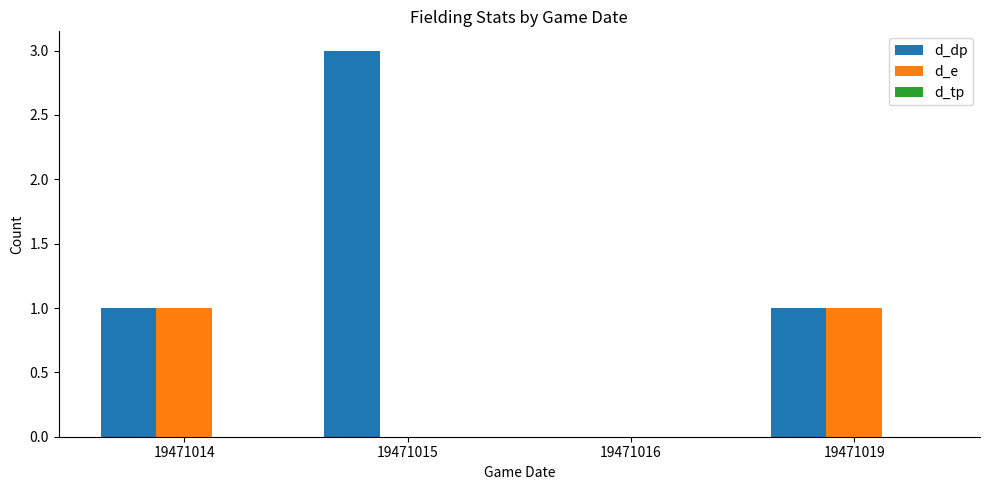

The d_e series shows 2 at 19471019. True or false?

False